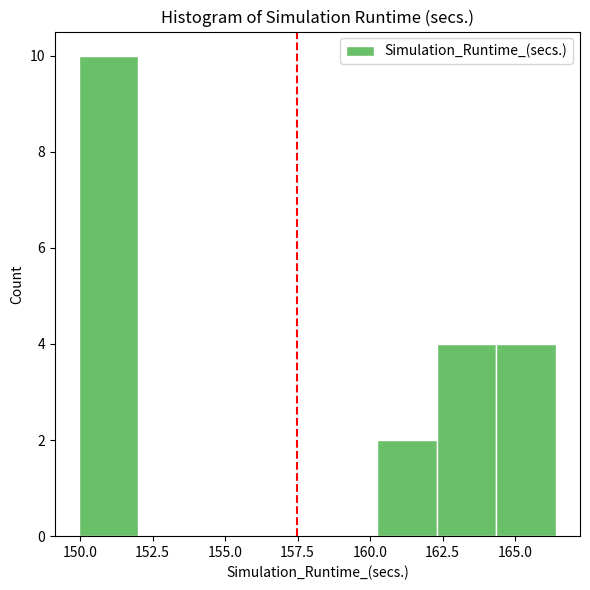

Over which range of the x-axis is the bar tallest?

150.0 to 152.0